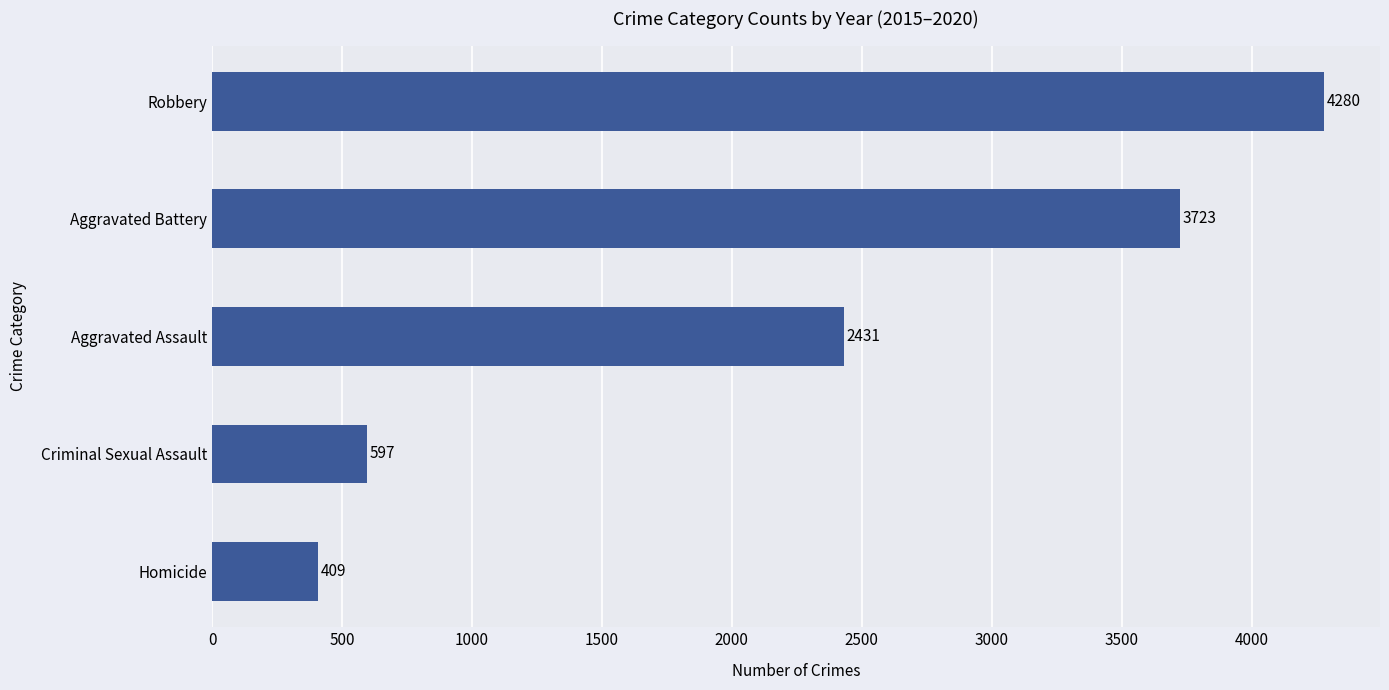

What is the difference between the second highest and minimum values?

3314